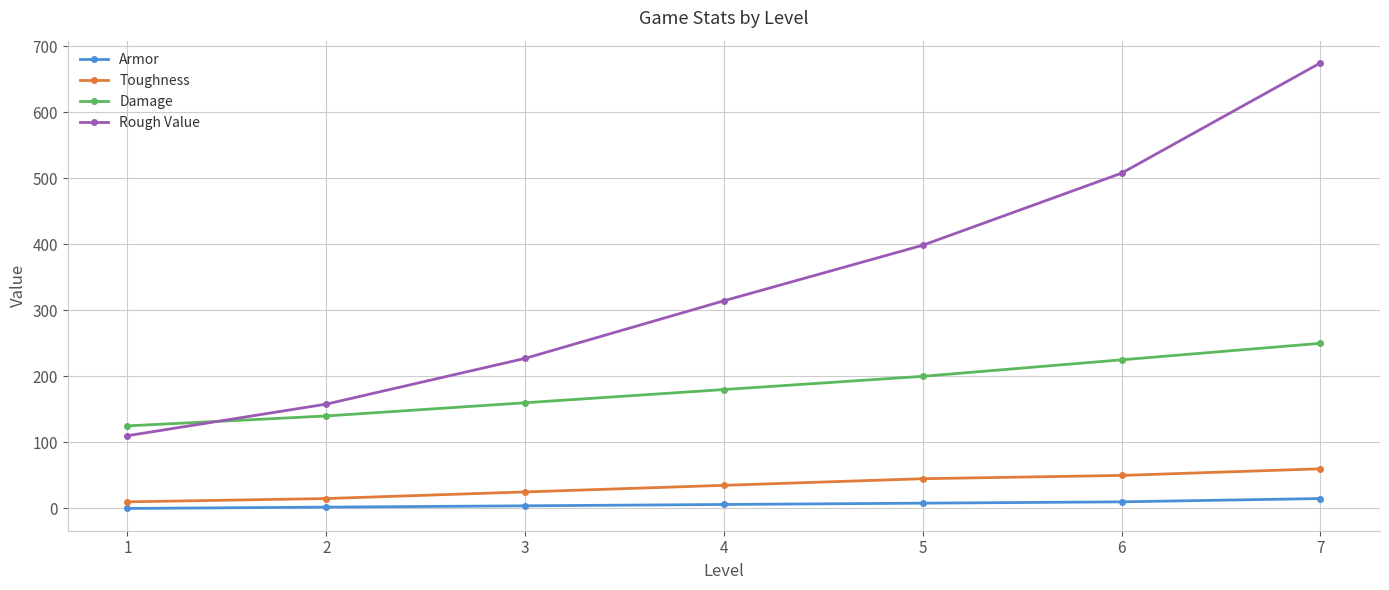

Is the value of Toughness at 4 greater than the value of Rough Value at 5?

No